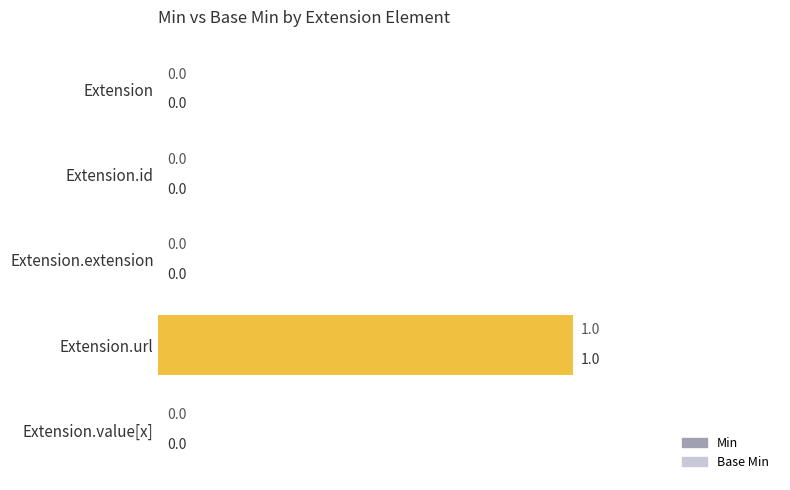

How many distinct data groups are displayed?

2